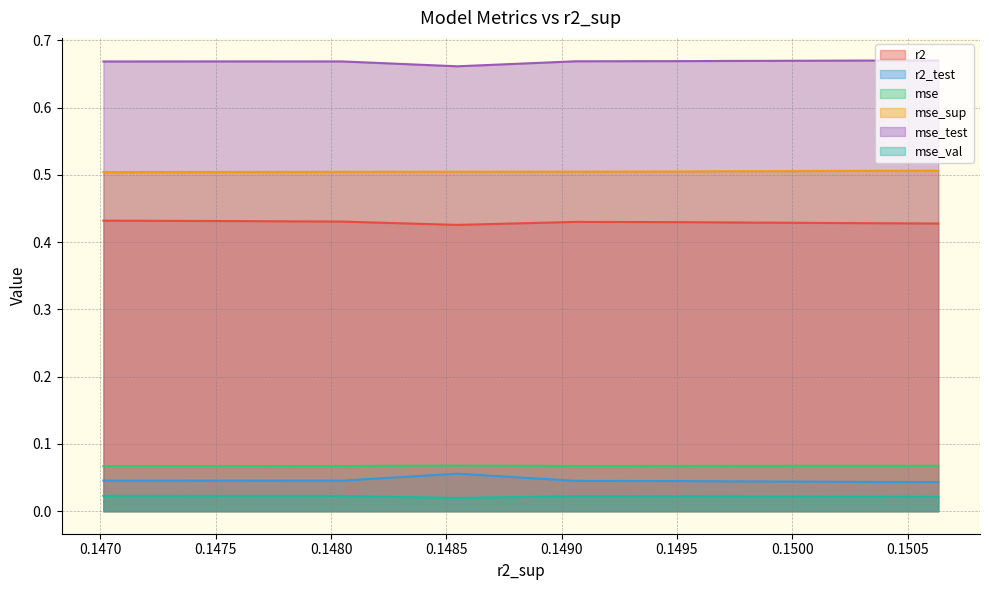

What is the maximum value shown in the chart?

0.7